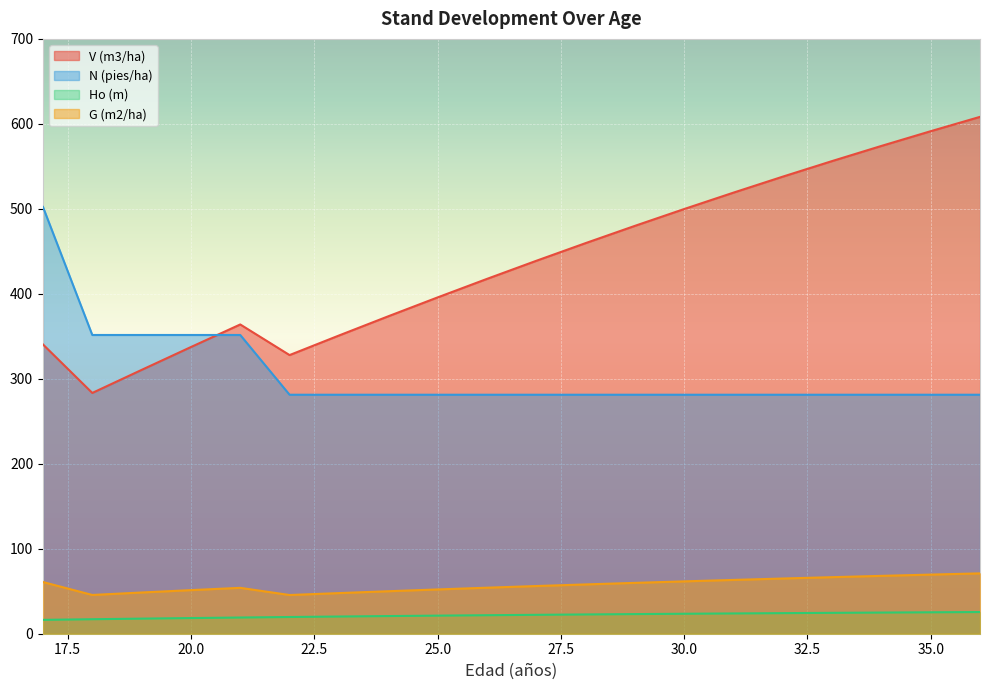

True or false: V (m3/ha) has more than 0 interior local peaks.

True